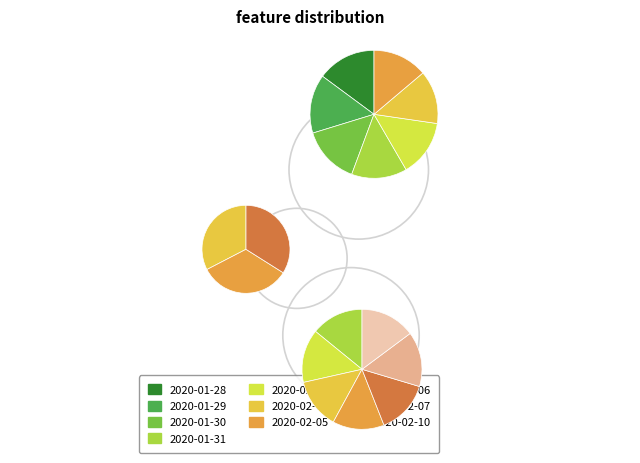

Between 2020-02-04 and 2020-02-06, which is larger?

2020-02-06